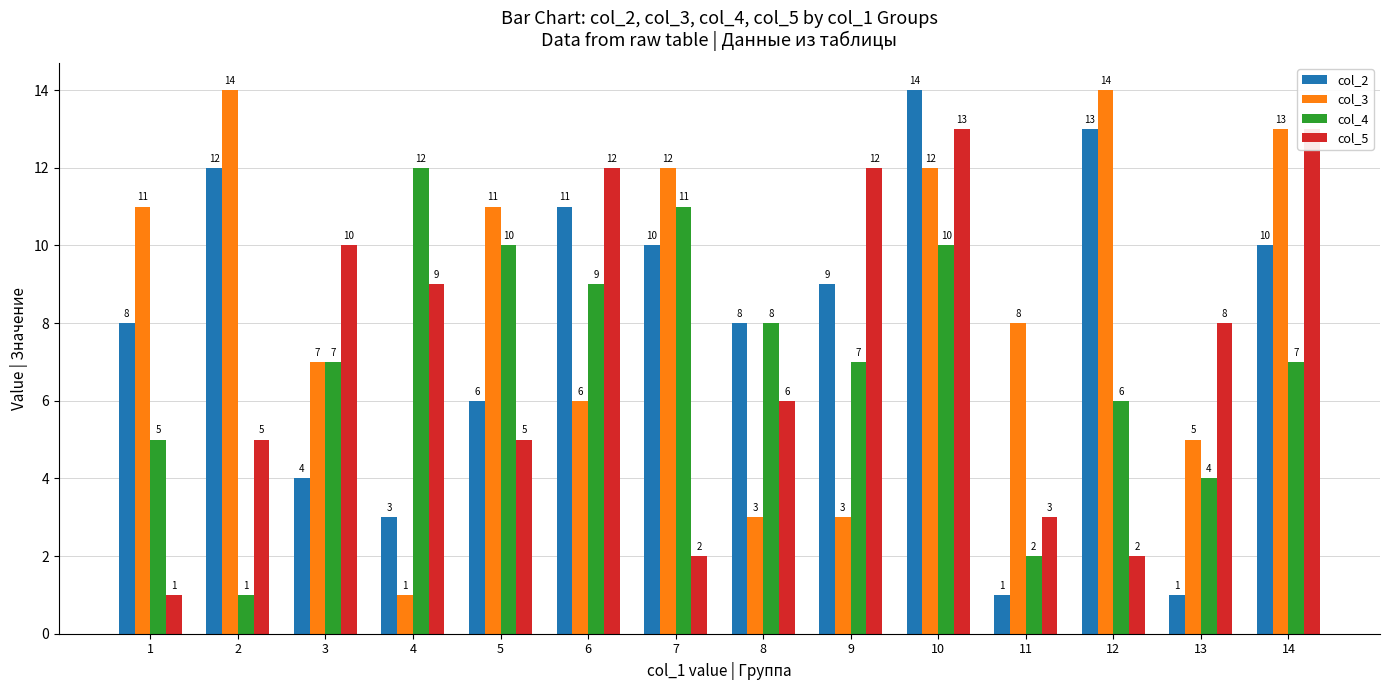

True or false: col_4 has a value of 5 at 1.

True